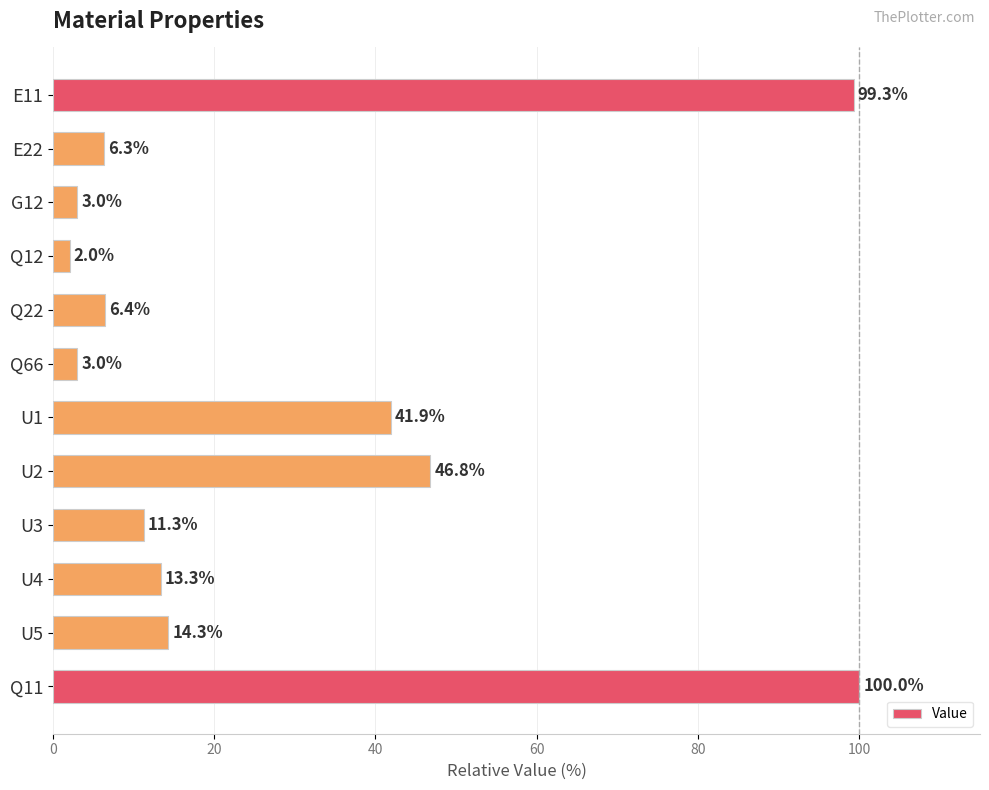

What is the sum of all values?

347.8